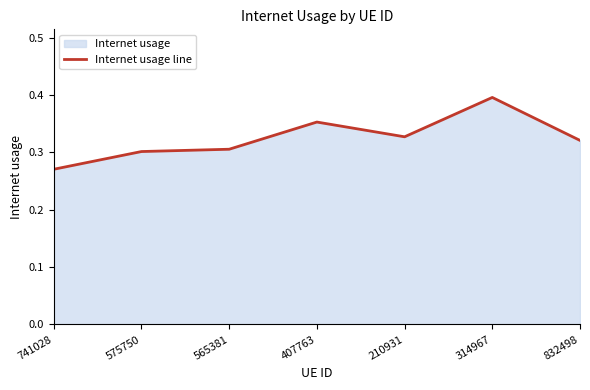

List the labels in order of value, largest first.

314967, 407763, 210931, 832498, 565381, 575750, 741028